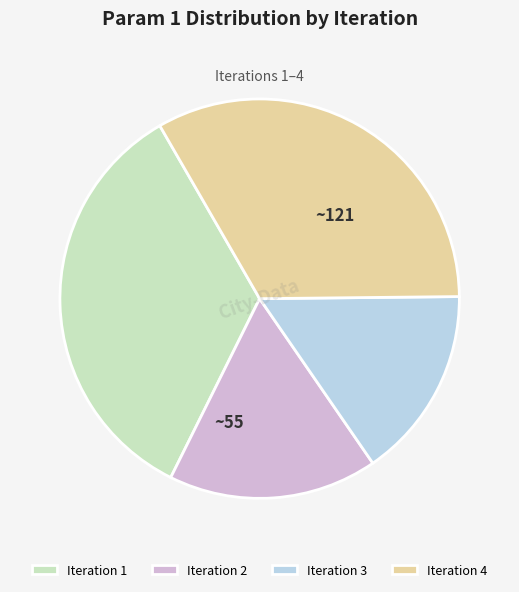

Combined, do Iteration 3 and Iteration 2 account for over 50%?

No